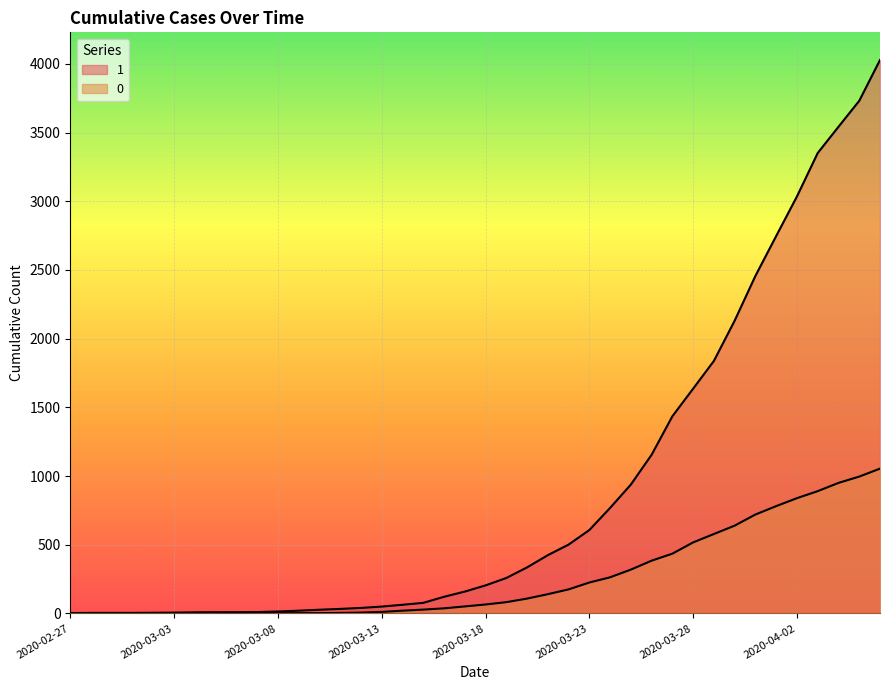

Where is 1 nearest to the value 2015?

2020-03-30